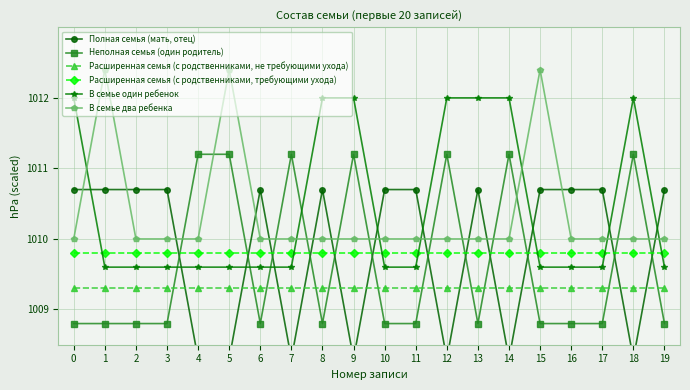

What is the value of the В семье один ребенок point at the 18th from the left?

1009.6